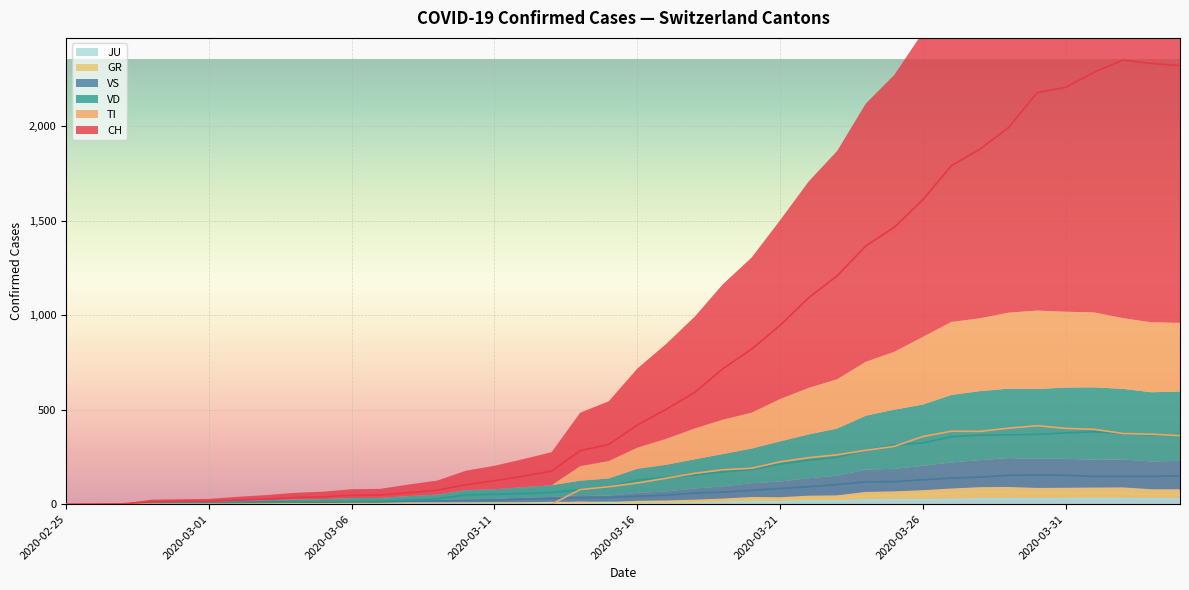

How many lines are shown in the chart?

6